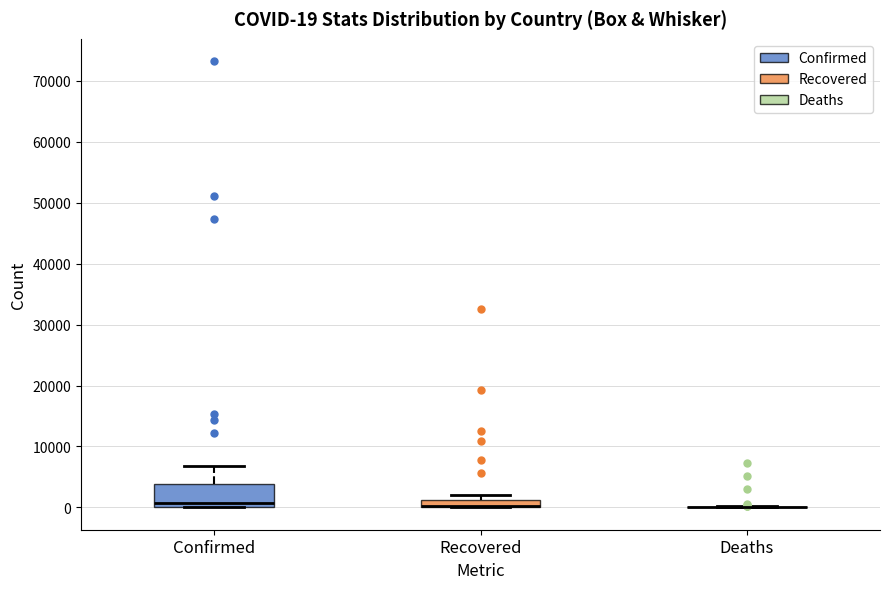

Which box is the tallest, from its lower edge to its upper edge?

Confirmed